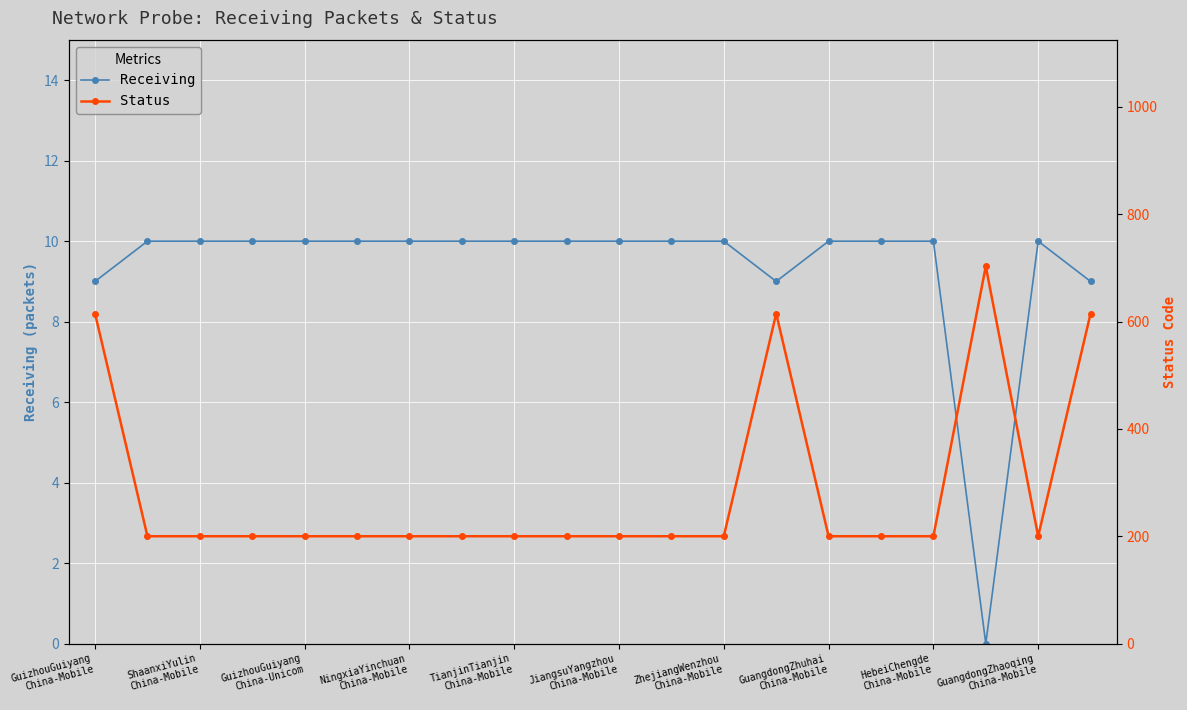

The value of Receiving at 13 is 9. True or false?

True